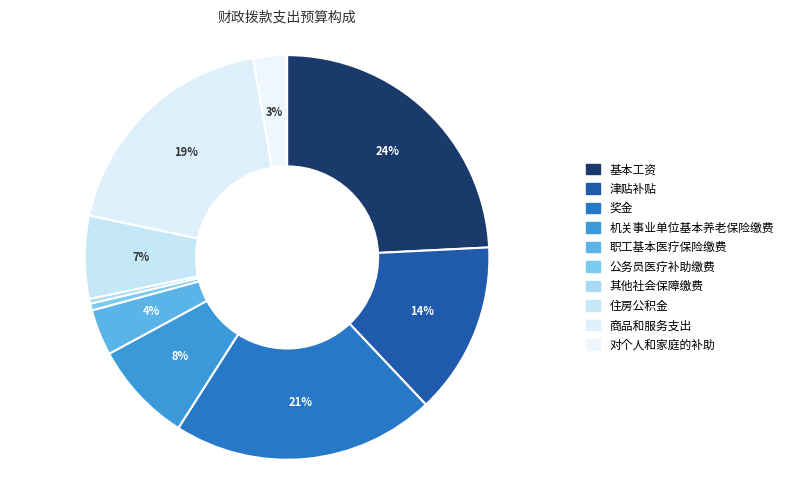

Is it true that 奖金 is 32% of the pie?

False